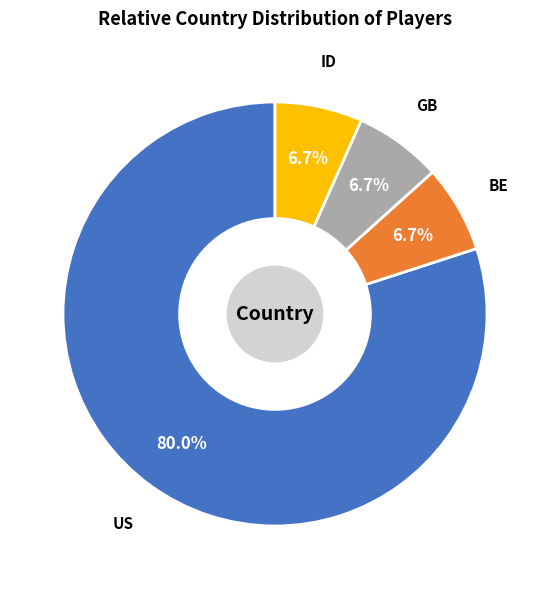

To the nearest percent, what percentage of the pie is ID?

7%